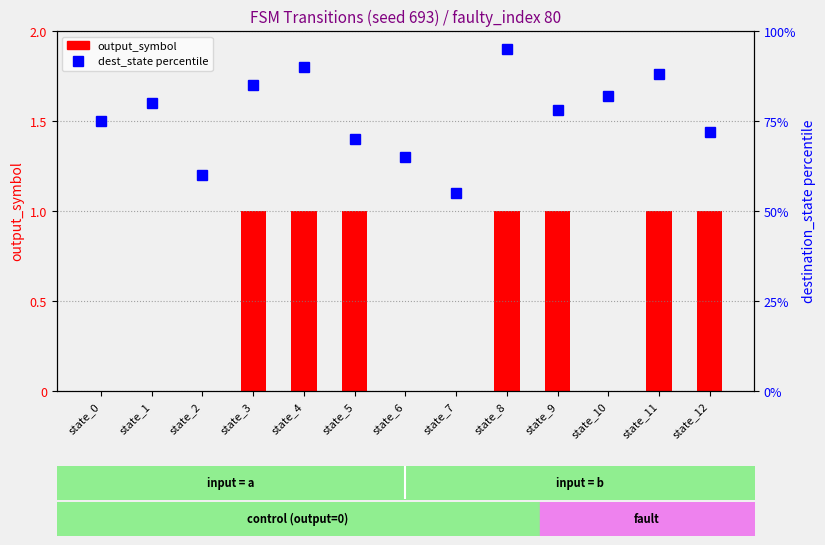

Reading right to left, transcribe all the data shown in this chart.

output_symbol: 1	1	0	1	1	0	0	1	1	1	0	0	0
dest_state percentile: 72	88	82	78	95	55	65	70	90	85	60	80	75